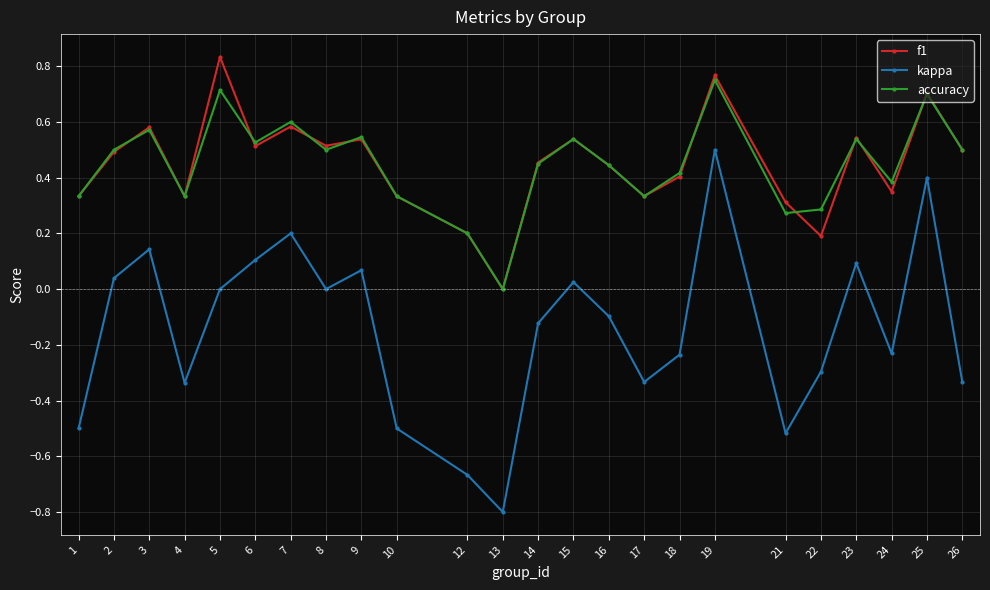

True or false: f1 has a value of 0.5 at 26.

True